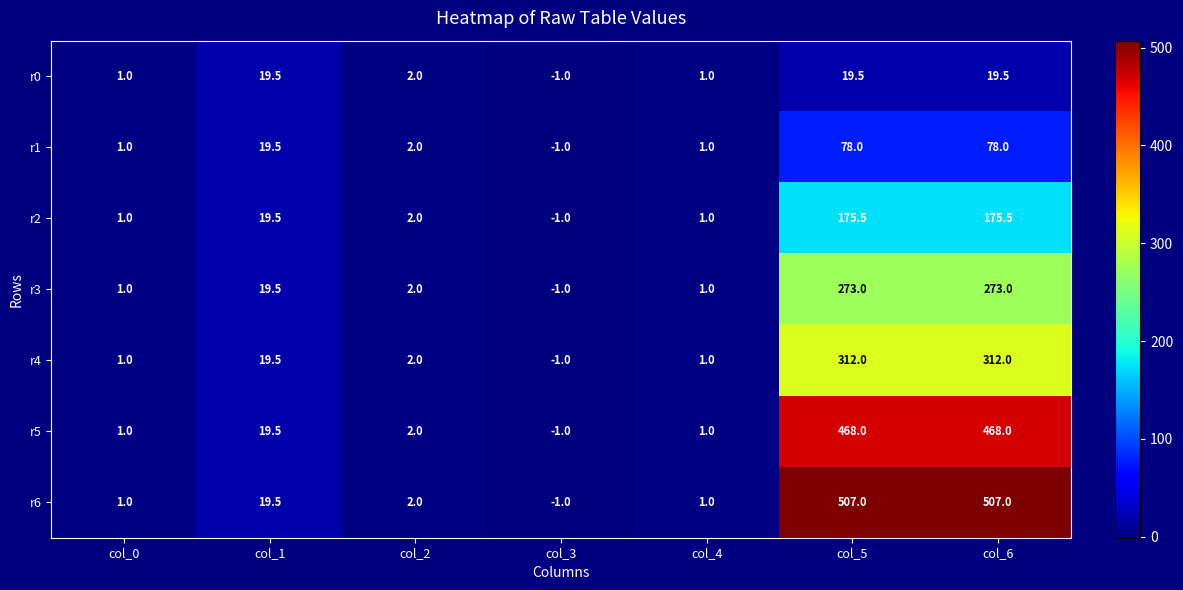

What is the approximate value of r0 at col_3?

-1.0